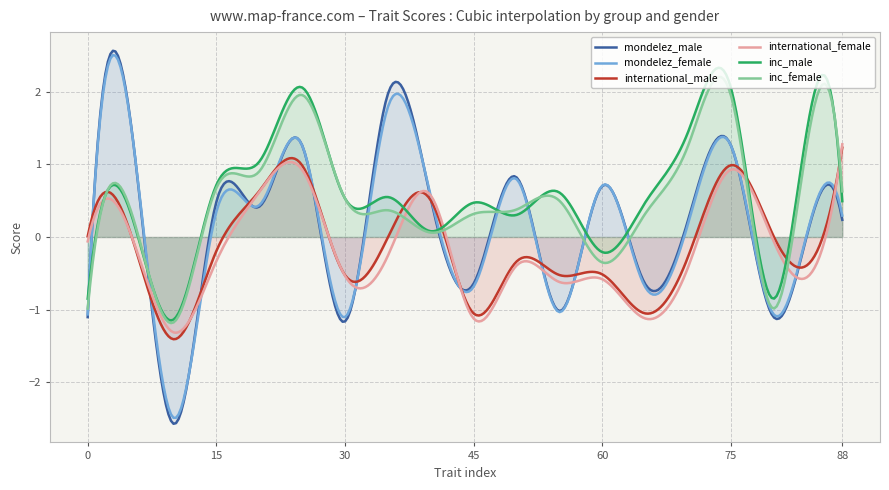

What is the sum of all mondelez_female values?

48.9